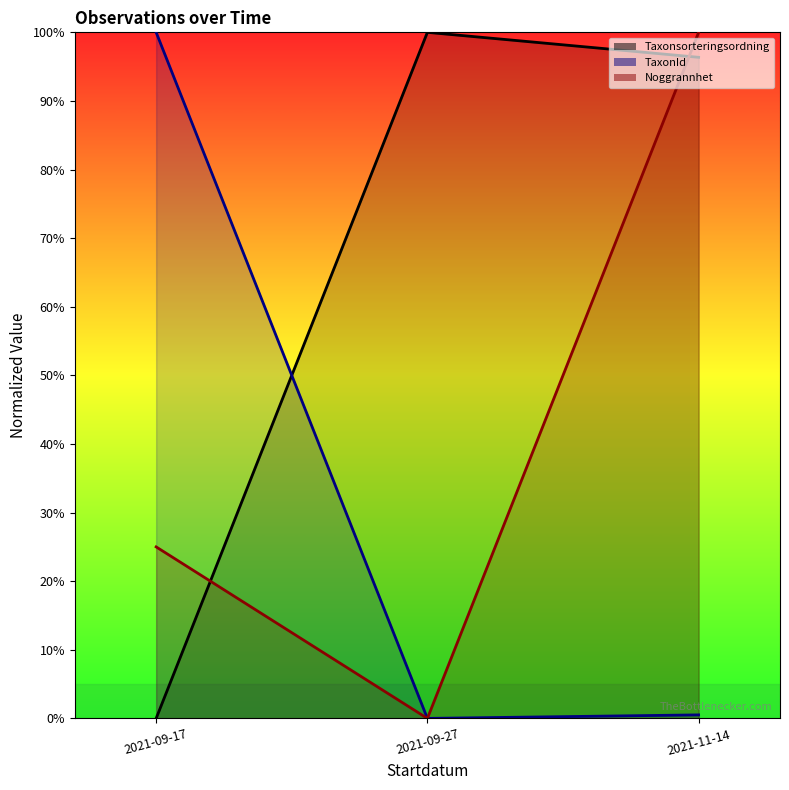

How many categories are shown in the chart?

3